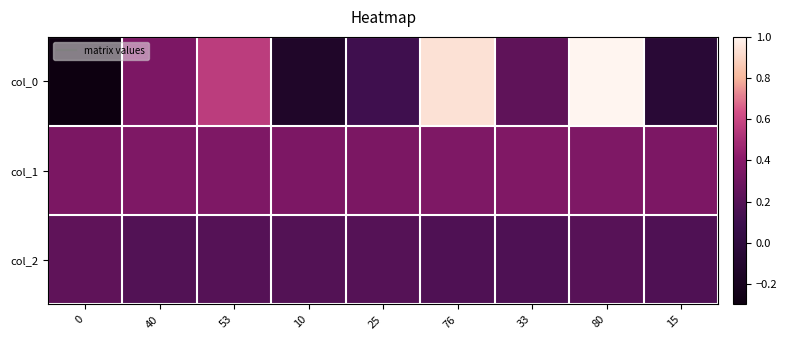

What is the spread (max minus min) of values at 15?

0.4